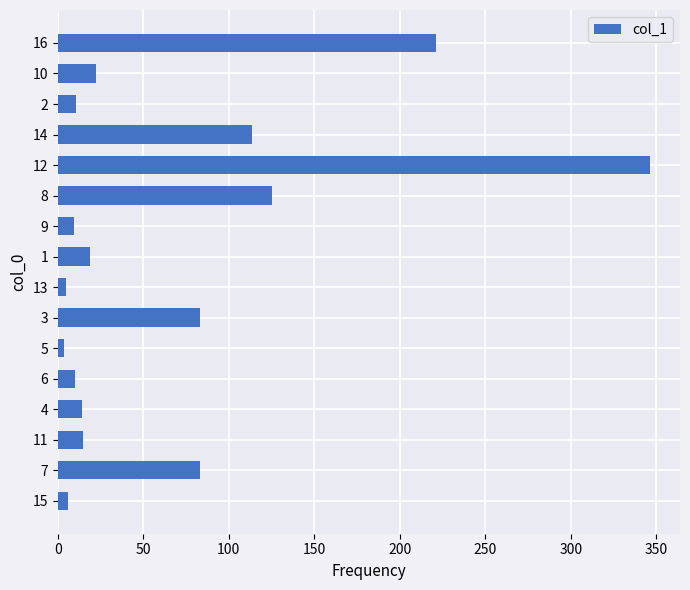

What is the greatest value displayed?

346.5